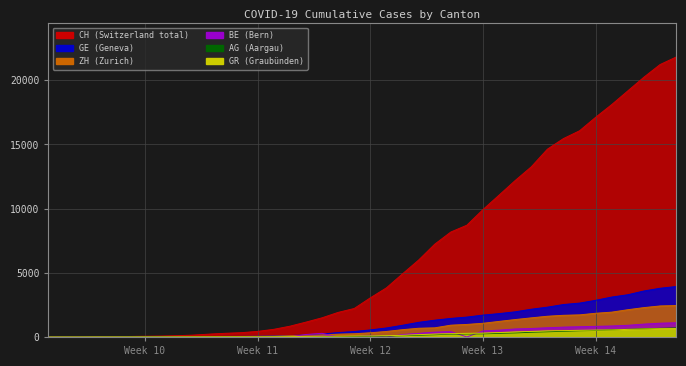

What is the total value across all series at Week 12?

4185